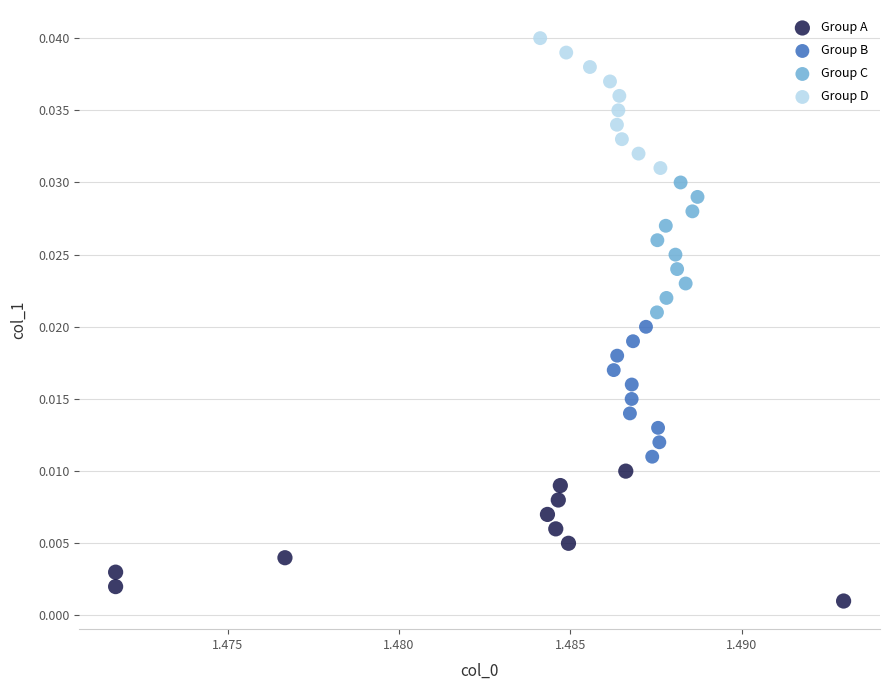

Which series reaches the maximum Y coordinate?

Group D